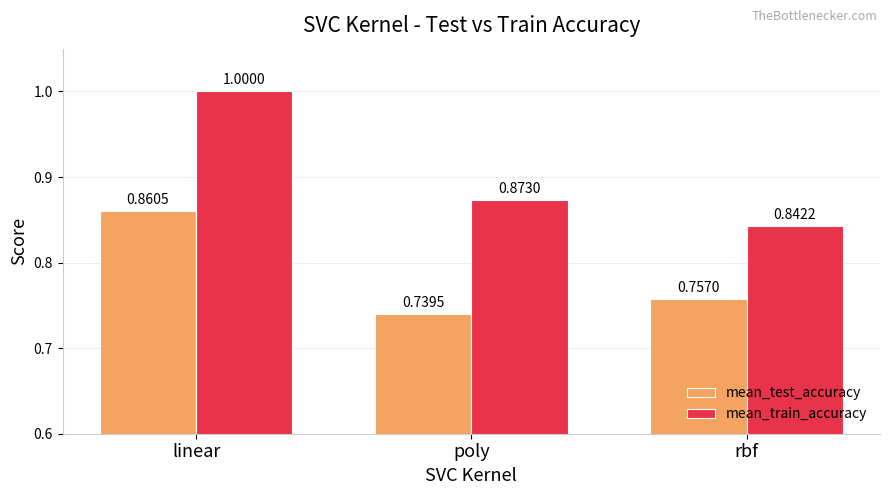

Rank the series at linear from lowest to highest value.

mean_test_accuracy, mean_train_accuracy